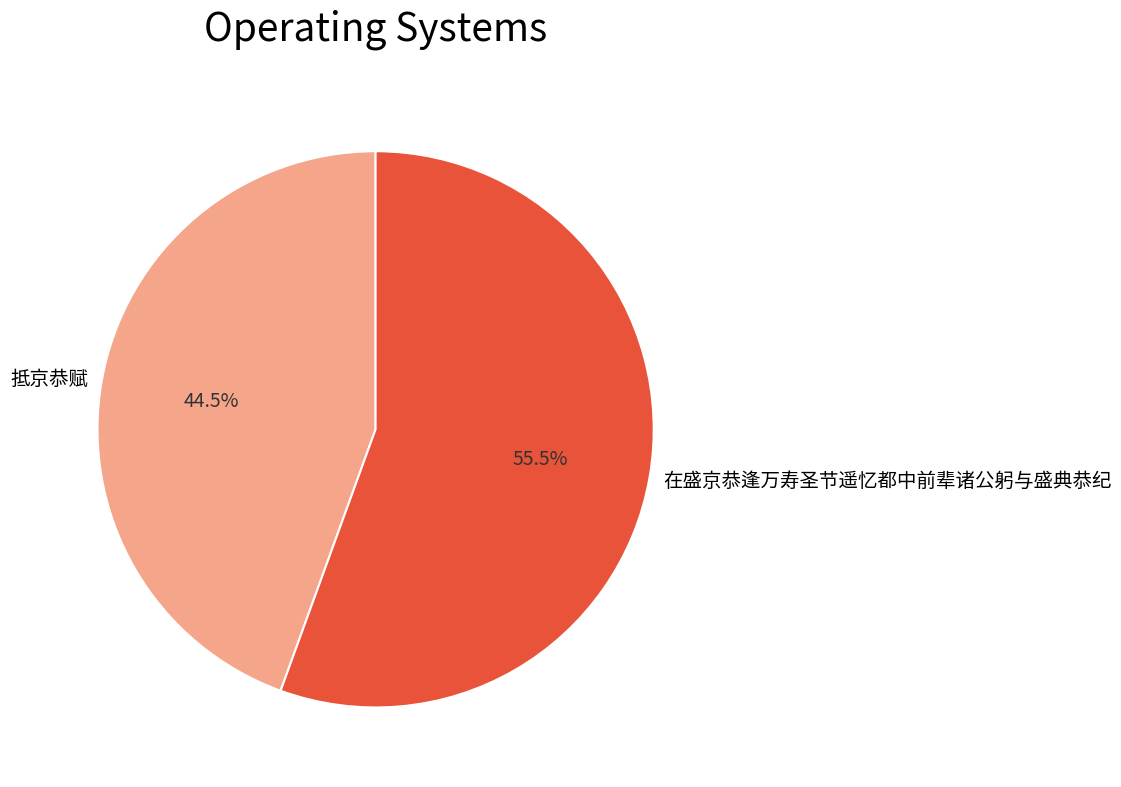

What portion of the pie excludes 在盛京恭逢万寿圣节遥忆都中前辈诸公躬与盛典恭纪?

44.5%